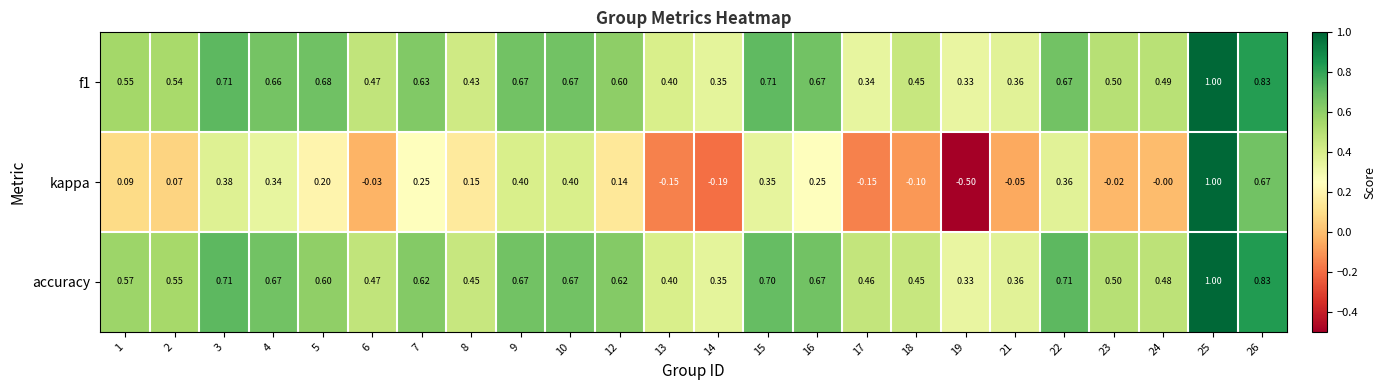

What is the total value across all series at 23?

1.0